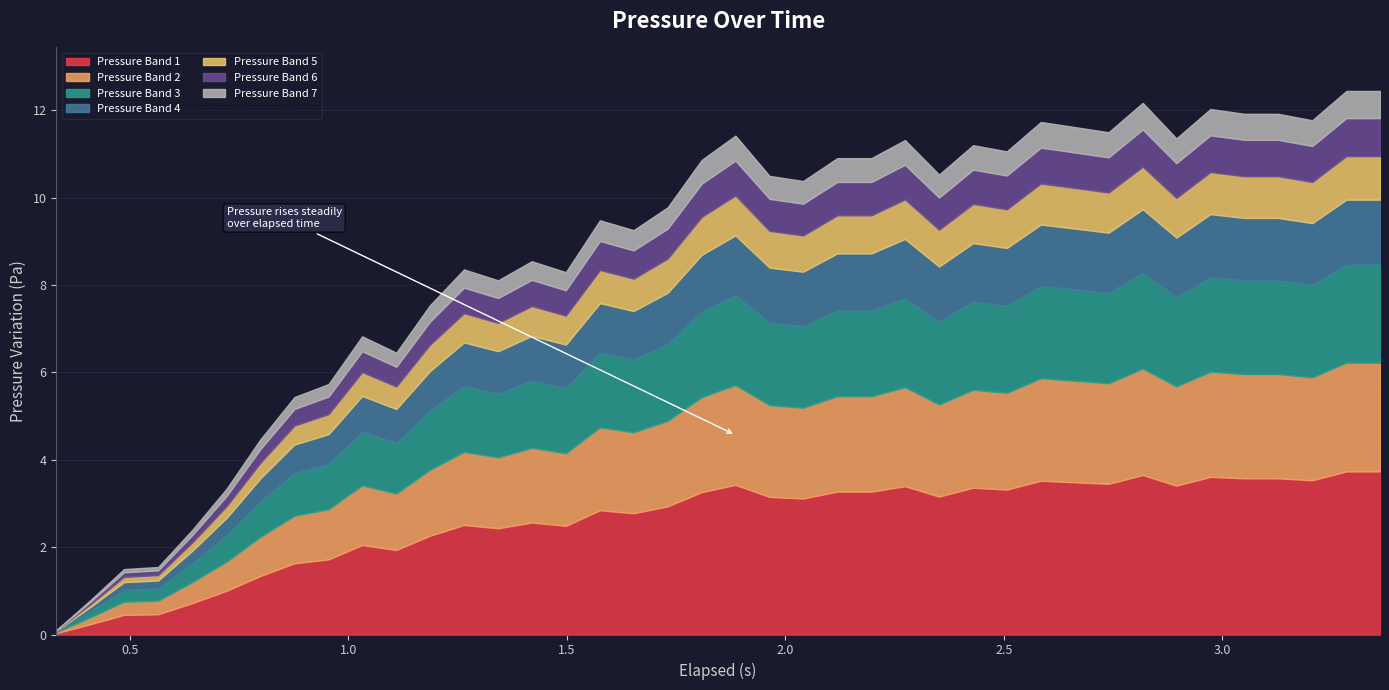

List the labels in order of value, smallest first.

0.332, 0.41, 0.487, 0.565, 0.644, 0.722, 0.799, 0.877, 0.955, 1.11, 1.032, 1.187, 1.343, 1.498, 1.265, 1.42, 1.653, 1.576, 1.731, 2.041, 1.964, 2.352, 1.809, 2.119, 2.197, 2.507, 2.43, 2.274, 2.895, 1.886, 2.74, 2.663, 2.585, 3.206, 3.051, 3.128, 2.973, 2.818, 3.284, 3.361